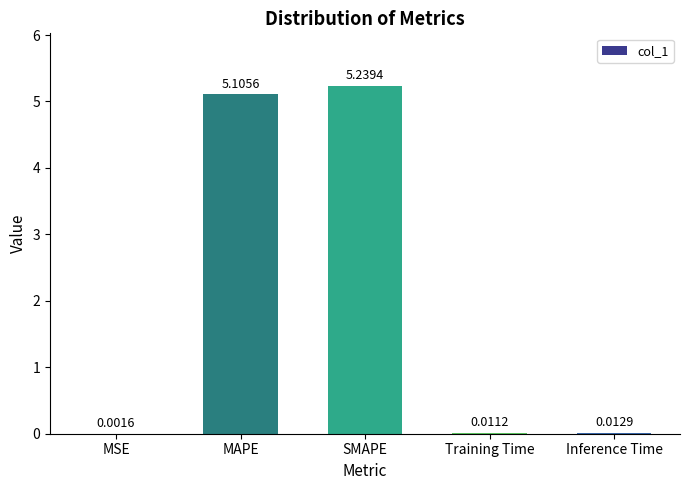

Which has a higher value, Inference Time or MAPE?

MAPE